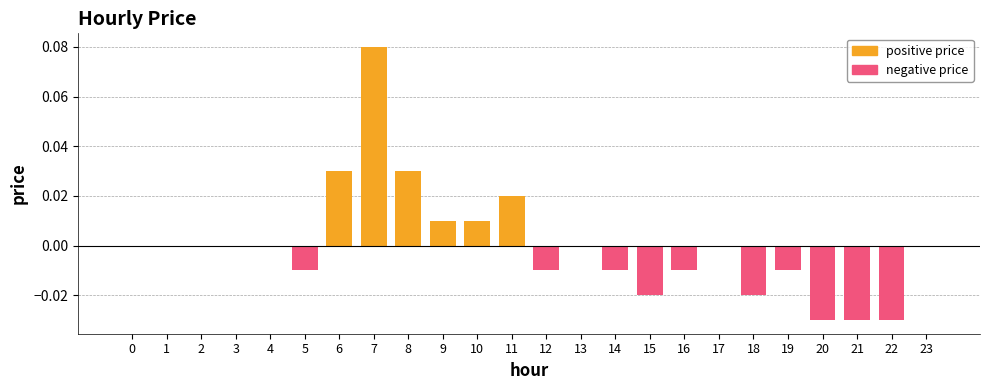

How many values in the positive price series exceed 0?

6